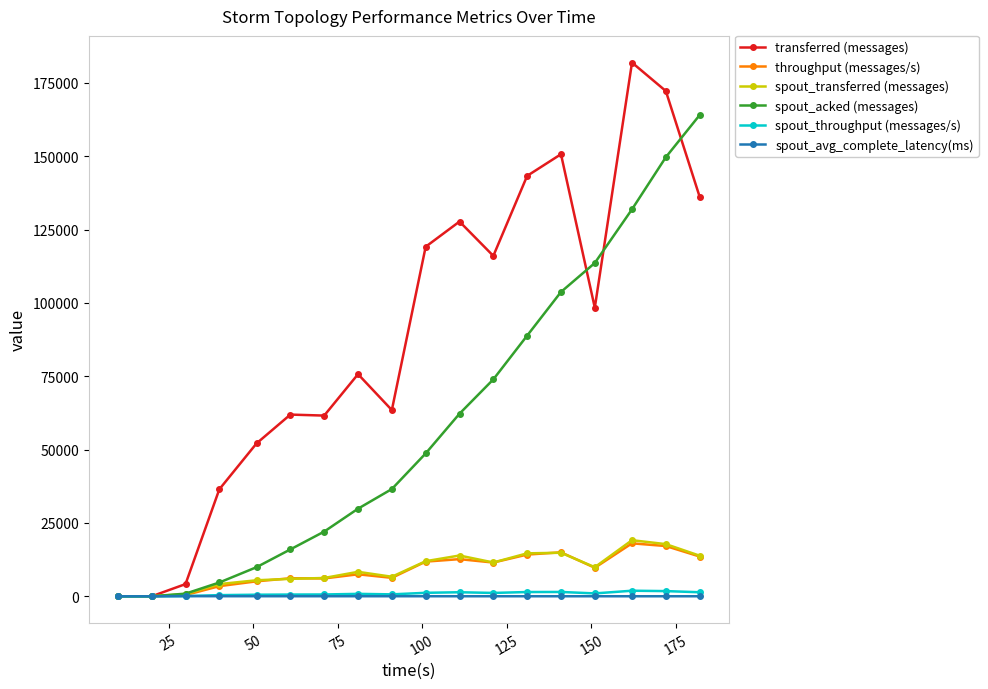

What is the value of the spout_transferred (messages) point at the 8th from the left?

8340.0